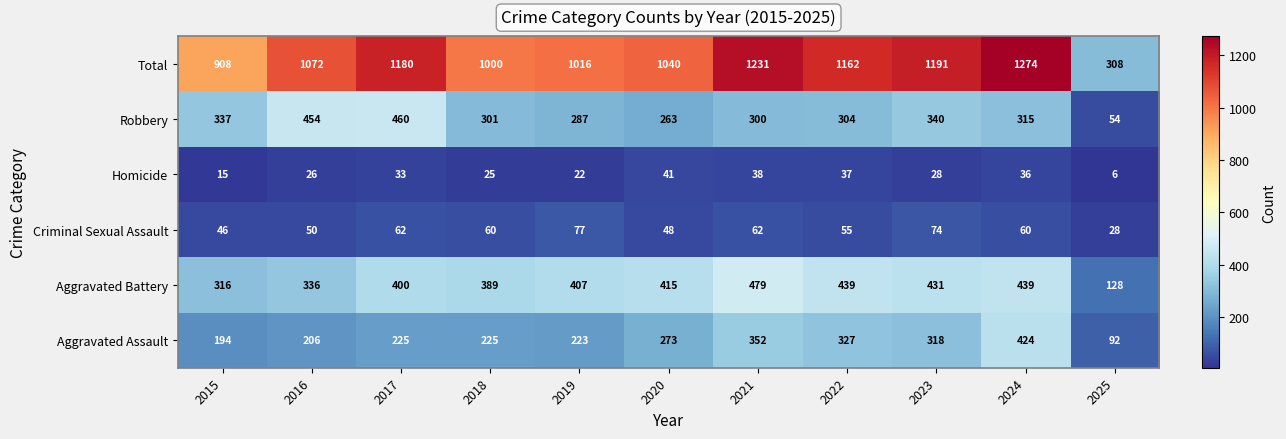

At which label does Robbery first exceed 304?

2015